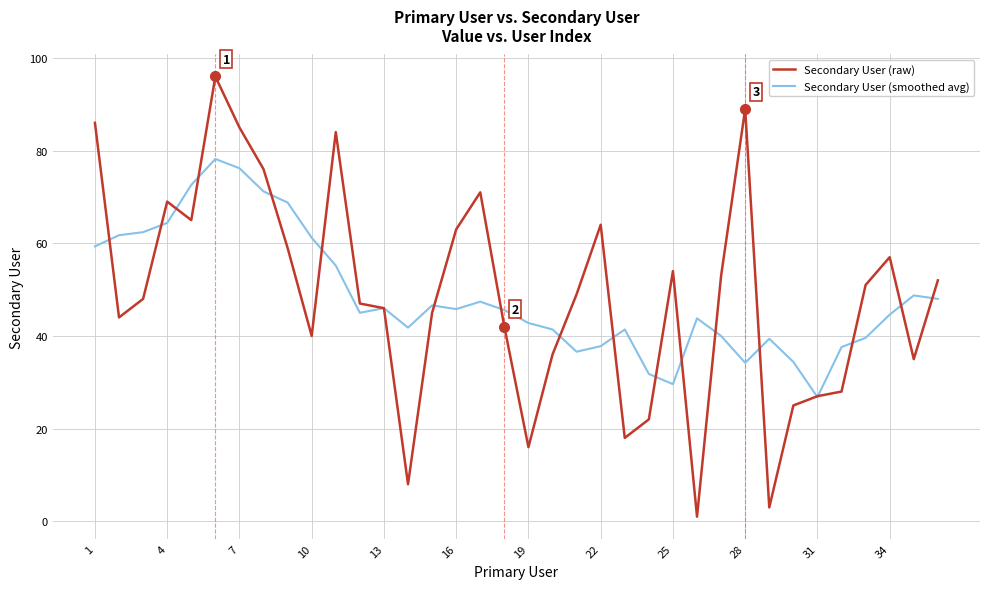

What is the difference between the maximum and minimum values in the Secondary User (smoothed avg) series?

51.4